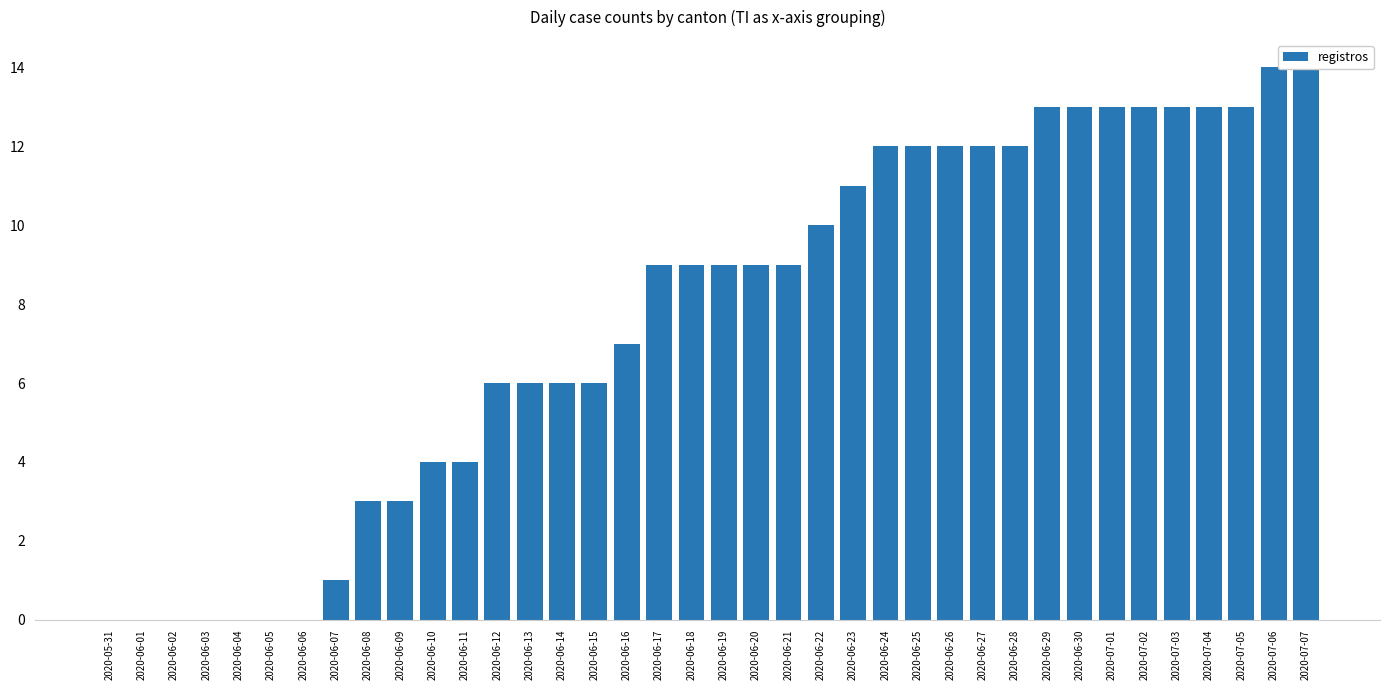

Which label corresponds to the smallest value in the chart?

2020-05-31